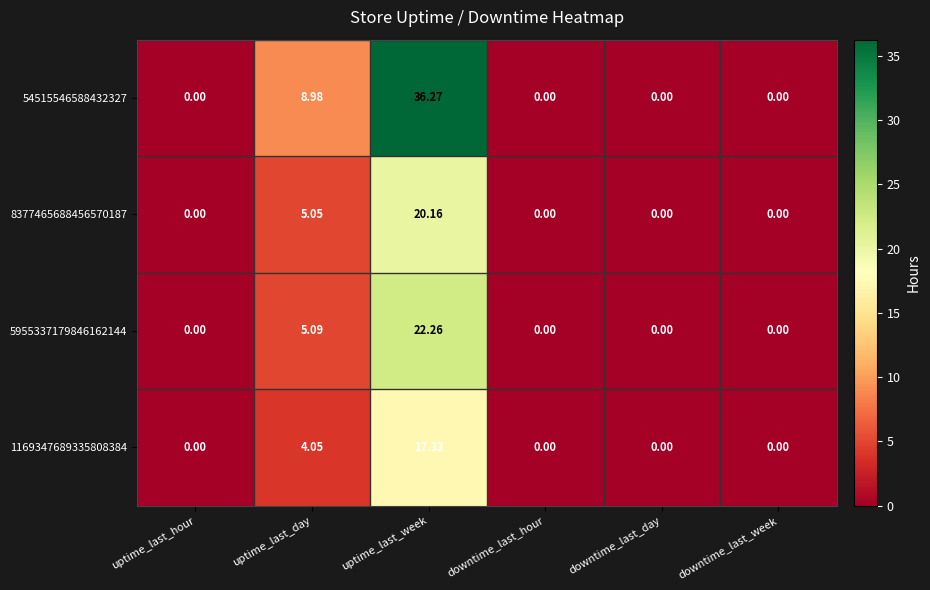

At which category is the sum across all series the highest?

uptime_last_week